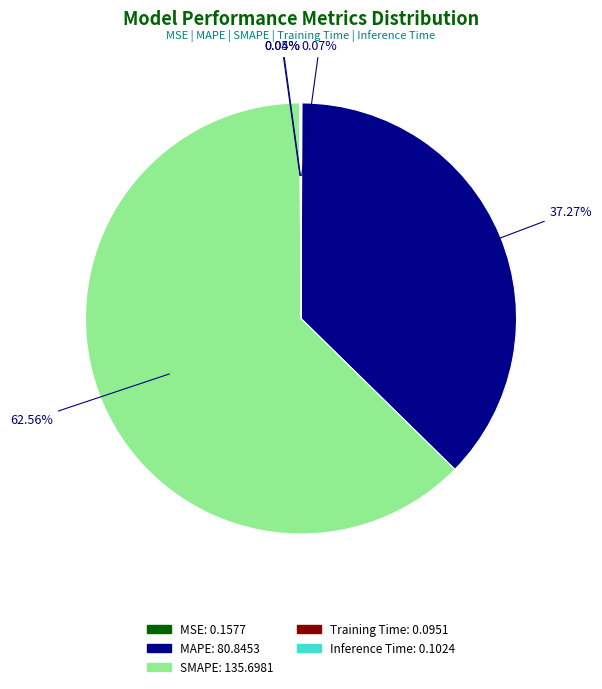

Is there any slice that represents more than half of the pie?

Yes